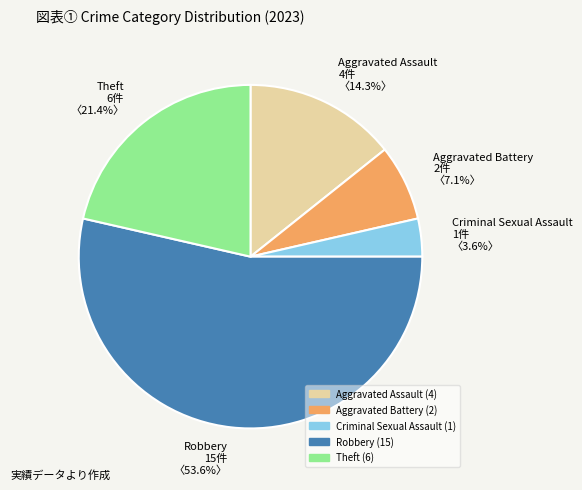

Combined, what portion of the pie is Aggravated Battery and Aggravated Assault?

21.4%